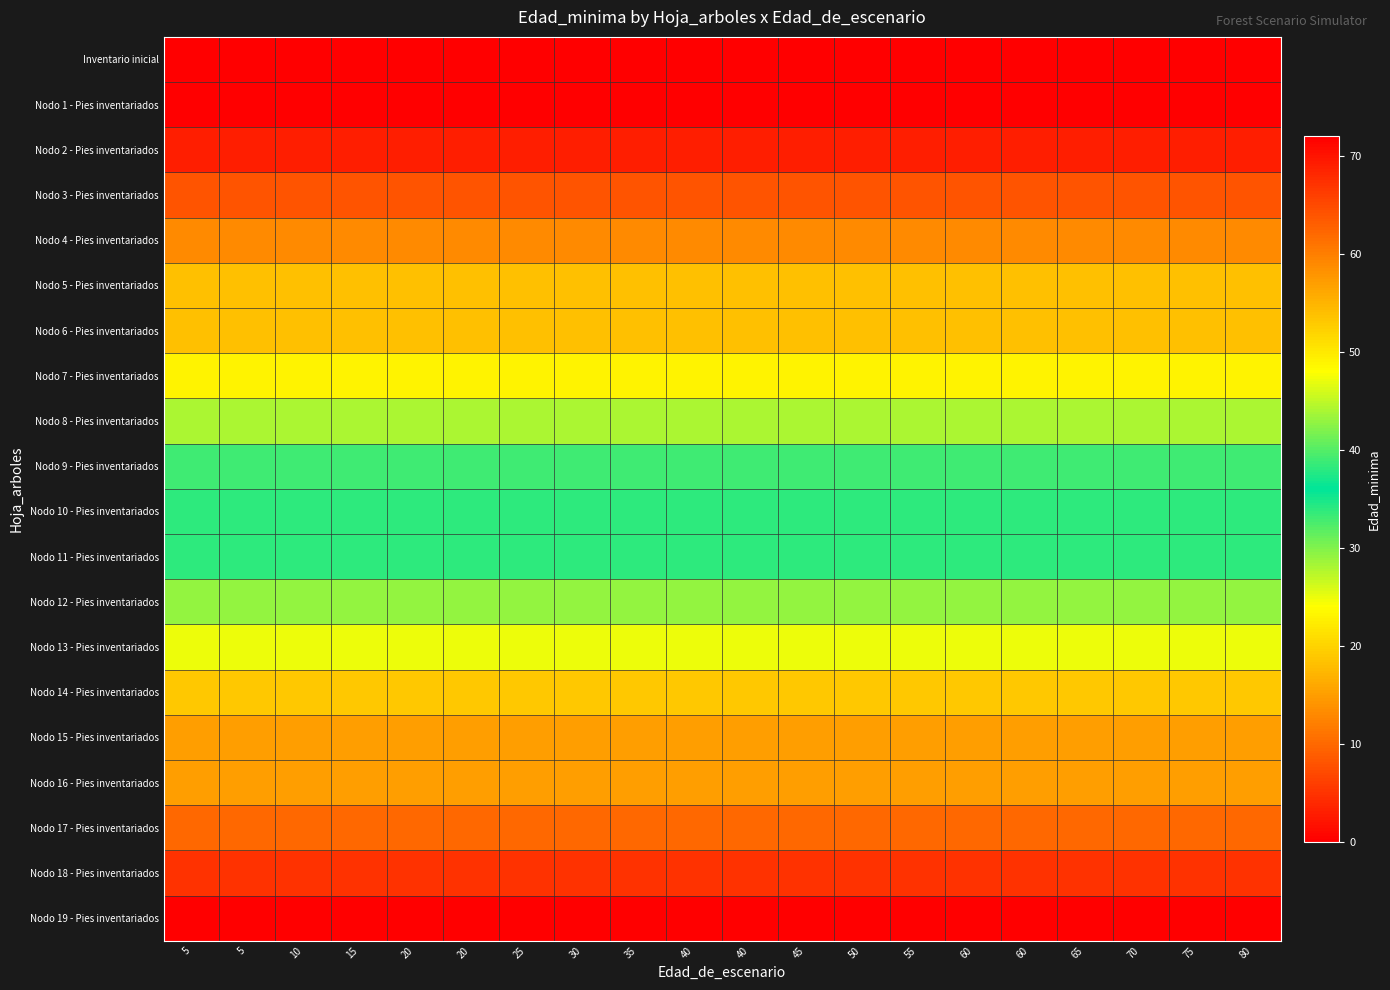

Reading right to left, transcribe all the data shown in this chart.

Inventario inicial: 80=0	75=0	70=0	65=0	60=0	60=0	55=0	50=0	45=0	40=0	40=0	35=0	30=0	25=0	20=0	20=0	15=0	10=0	5=0	5=0
Nodo 1 - Pies inventariados: 80=0	75=0	70=0	65=0	60=0	60=0	55=0	50=0	45=0	40=0	40=0	35=0	30=0	25=0	20=0	20=0	15=0	10=0	5=0	5=0
Nodo 2 - Pies inventariados: 80=3	75=3	70=3	65=3	60=3	60=3	55=3	50=3	45=3	40=3	40=3	35=3	30=3	25=3	20=3	20=3	15=3	10=3	5=3	5=3
Nodo 3 - Pies inventariados: 80=8	75=8	70=8	65=8	60=8	60=8	55=8	50=8	45=8	40=8	40=8	35=8	30=8	25=8	20=8	20=8	15=8	10=8	5=8	5=8
Nodo 4 - Pies inventariados: 80=13	75=13	70=13	65=13	60=13	60=13	55=13	50=13	45=13	40=13	40=13	35=13	30=13	25=13	20=13	20=13	15=13	10=13	5=13	5=13
Nodo 5 - Pies inventariados: 80=18	75=18	70=18	65=18	60=18	60=18	55=18	50=18	45=18	40=18	40=18	35=18	30=18	25=18	20=18	20=18	15=18	10=18	5=18	5=18
Nodo 6 - Pies inventariados: 80=18	75=18	70=18	65=18	60=18	60=18	55=18	50=18	45=18	40=18	40=18	35=18	30=18	25=18	20=18	20=18	15=18	10=18	5=18	5=18
Nodo 7 - Pies inventariados: 80=23	75=23	70=23	65=23	60=23	60=23	55=23	50=23	45=23	40=23	40=23	35=23	30=23	25=23	20=23	20=23	15=23	10=23	5=23	5=23
Nodo 8 - Pies inventariados: 80=28	75=28	70=28	65=28	60=28	60=28	55=28	50=28	45=28	40=28	40=28	35=28	30=28	25=28	20=28	20=28	15=28	10=28	5=28	5=28
Nodo 9 - Pies inventariados: 80=33	75=33	70=33	65=33	60=33	60=33	55=33	50=33	45=33	40=33	40=33	35=33	30=33	25=33	20=33	20=33	15=33	10=33	5=33	5=33
Nodo 10 - Pies inventariados: 80=38	75=38	70=38	65=38	60=38	60=38	55=38	50=38	45=38	40=38	40=38	35=38	30=38	25=38	20=38	20=38	15=38	10=38	5=38	5=38
Nodo 11 - Pies inventariados: 80=38	75=38	70=38	65=38	60=38	60=38	55=38	50=38	45=38	40=38	40=38	35=38	30=38	25=38	20=38	20=38	15=38	10=38	5=38	5=38
Nodo 12 - Pies inventariados: 80=43	75=43	70=43	65=43	60=43	60=43	55=43	50=43	45=43	40=43	40=43	35=43	30=43	25=43	20=43	20=43	15=43	10=43	5=43	5=43
Nodo 13 - Pies inventariados: 80=47	75=47	70=47	65=47	60=47	60=47	55=47	50=47	45=47	40=47	40=47	35=47	30=47	25=47	20=47	20=47	15=47	10=47	5=47	5=47
Nodo 14 - Pies inventariados: 80=53	75=53	70=53	65=53	60=53	60=53	55=53	50=53	45=53	40=53	40=53	35=53	30=53	25=53	20=53	20=53	15=53	10=53	5=53	5=53
Nodo 15 - Pies inventariados: 80=57	75=57	70=57	65=57	60=57	60=57	55=57	50=57	45=57	40=57	40=57	35=57	30=57	25=57	20=57	20=57	15=57	10=57	5=57	5=57
Nodo 16 - Pies inventariados: 80=57	75=57	70=57	65=57	60=57	60=57	55=57	50=57	45=57	40=57	40=57	35=57	30=57	25=57	20=57	20=57	15=57	10=57	5=57	5=57
Nodo 17 - Pies inventariados: 80=62	75=62	70=62	65=62	60=62	60=62	55=62	50=62	45=62	40=62	40=62	35=62	30=62	25=62	20=62	20=62	15=62	10=62	5=62	5=62
Nodo 18 - Pies inventariados: 80=67	75=67	70=67	65=67	60=67	60=67	55=67	50=67	45=67	40=67	40=67	35=67	30=67	25=67	20=67	20=67	15=67	10=67	5=67	5=67
Nodo 19 - Pies inventariados: 80=72	75=72	70=72	65=72	60=72	60=72	55=72	50=72	45=72	40=72	40=72	35=72	30=72	25=72	20=72	20=72	15=72	10=72	5=72	5=72